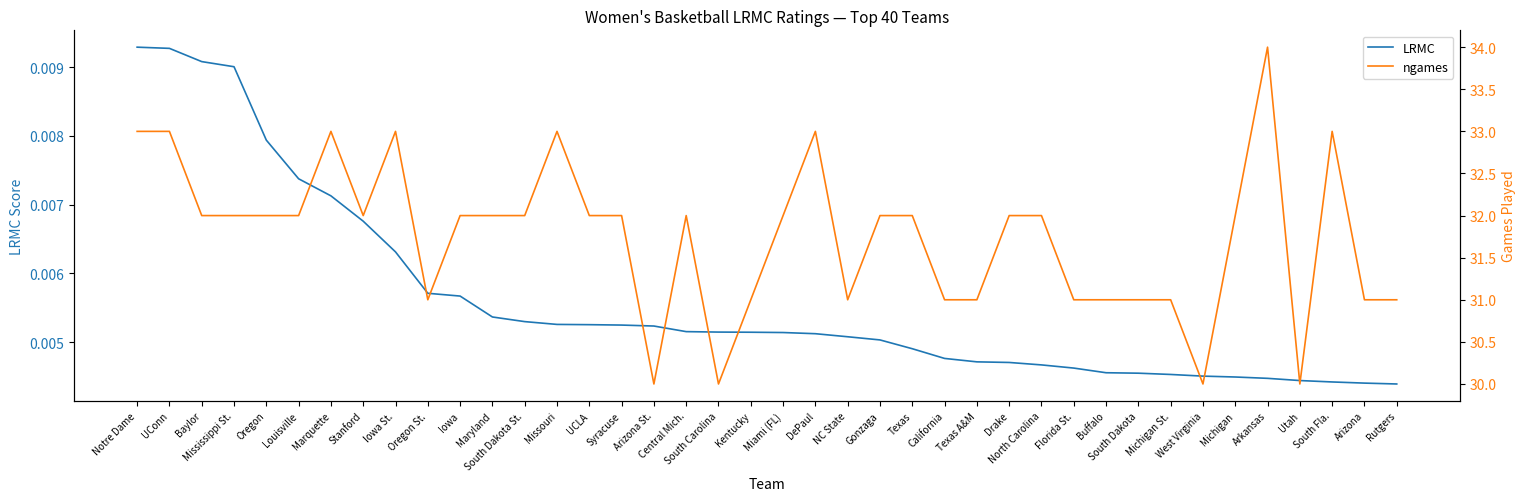

What is the lowest value of the ngames series?

30.0